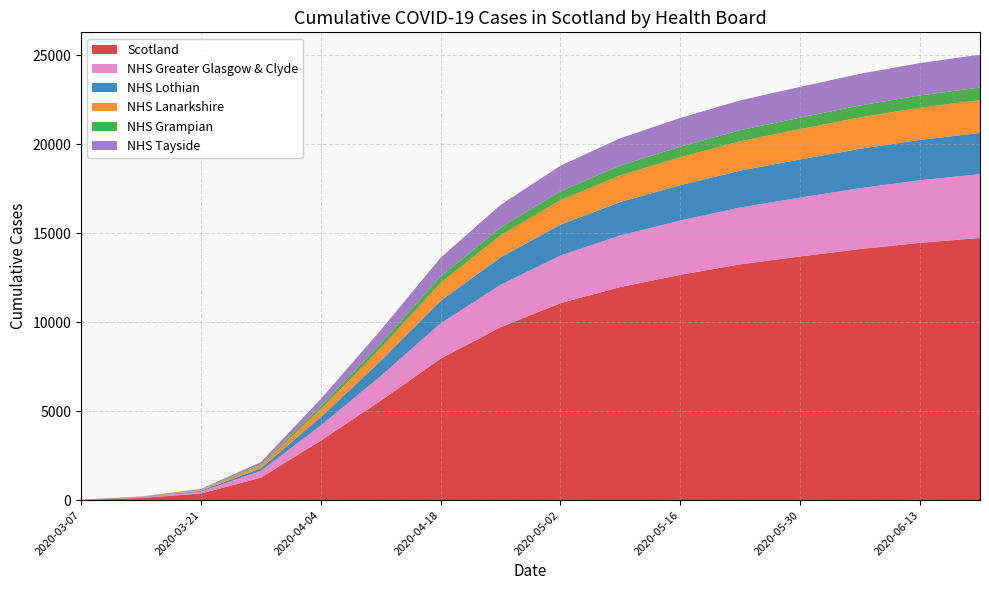

Reading right to left, transcribe all the data shown in this chart.

Scotland: 14735	14465	14112	13697	13255	12665	11980	11073	9720	7954	5590	3345	1264	373	123	16
NHS Greater Glasgow & Clyde: 3588	3517	3427	3310	3196	3053	2901	2677	2381	1980	1387	851	376	110	31	2
NHS Lothian: 2316	2268	2213	2142	2073	1986	1882	1732	1547	1269	856	476	151	44	25	2
NHS Lanarkshire: 1845	1806	1761	1704	1646	1573	1490	1380	1228	1011	707	427	165	49	10	2
NHS Grampian: 707	692	672	648	624	593	555	505	440	358	261	177	52	20	9	2
NHS Tayside: 1850	1818	1778	1728	1677	1613	1535	1433	1279	1056	753	410	127	34	11	2